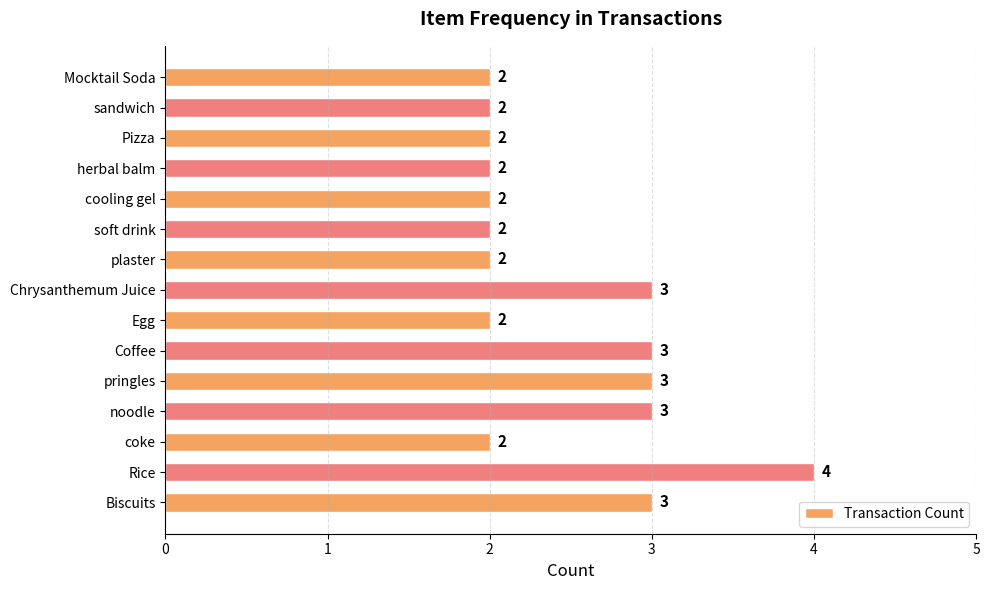

The chart shows a value of 5 at pringles. True or false?

False